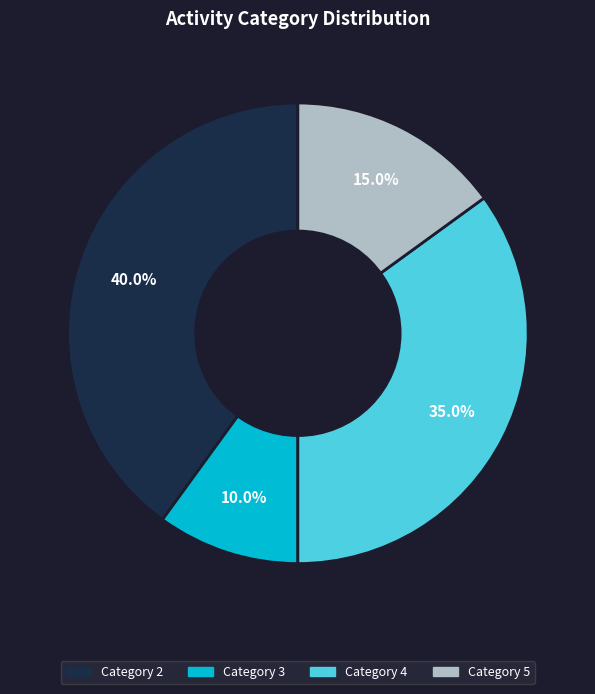

Count the number of slices in the pie.

4